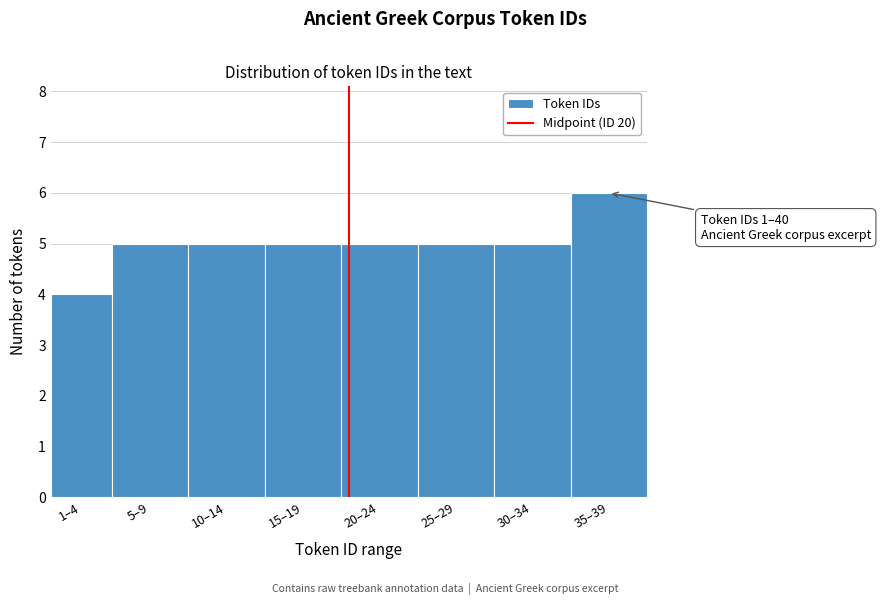

Reading left to right, transcribe all the data shown in this chart.

1–4=4	5–9=5	10–14=5	15–19=5	20–24=5	25–29=5	30–34=5	35–39=6